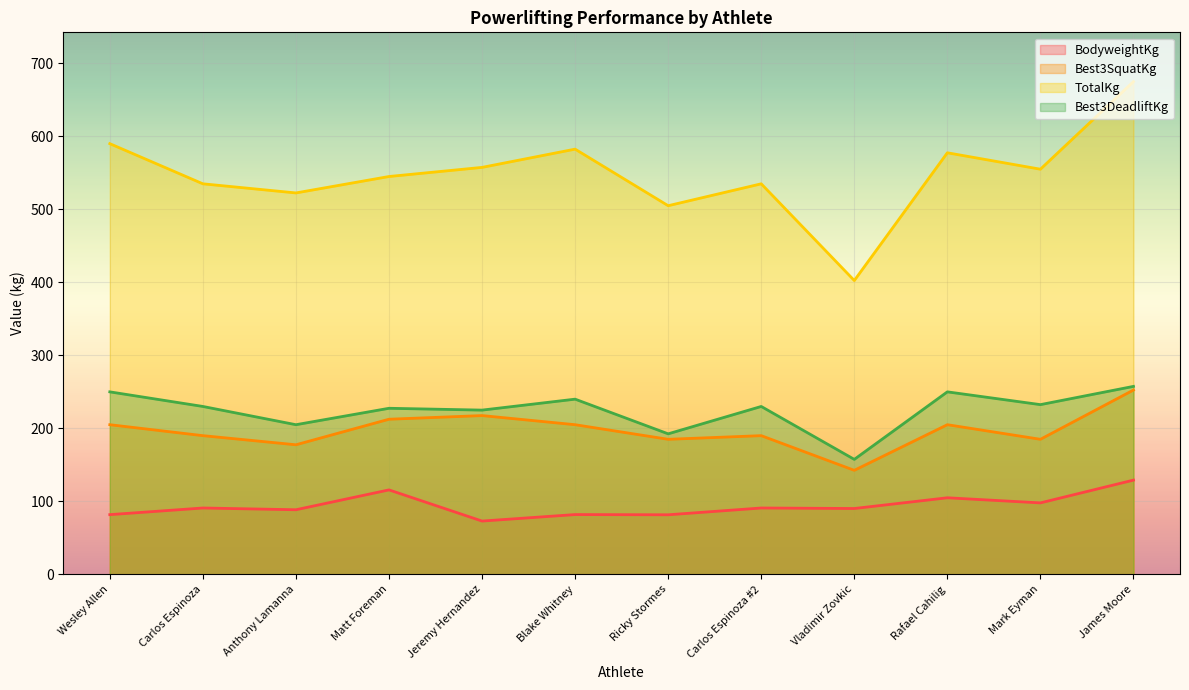

Rank the series by their maximum value, from highest to lowest.

TotalKg, Best3DeadliftKg, Best3SquatKg, BodyweightKg